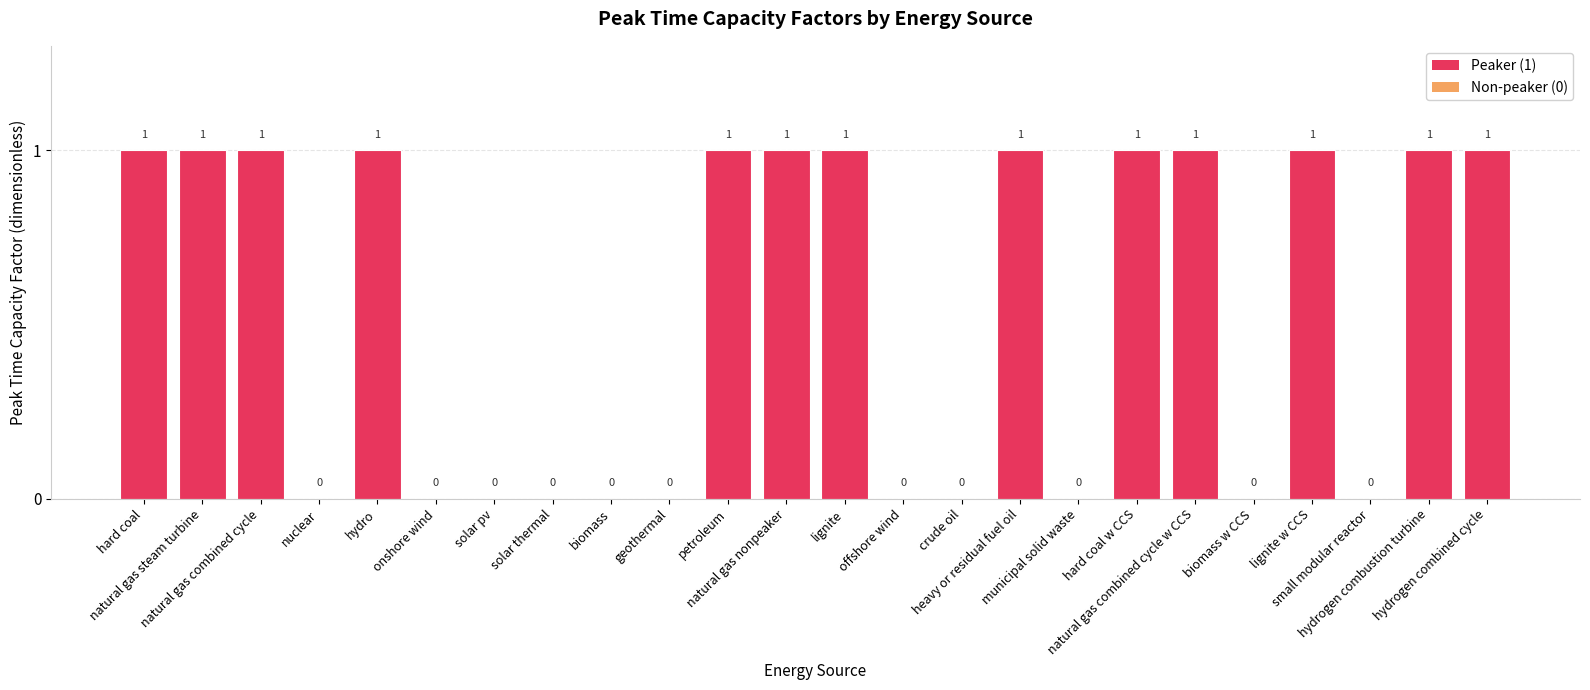

Are the bars grouped side by side (vs. stacked)?

No